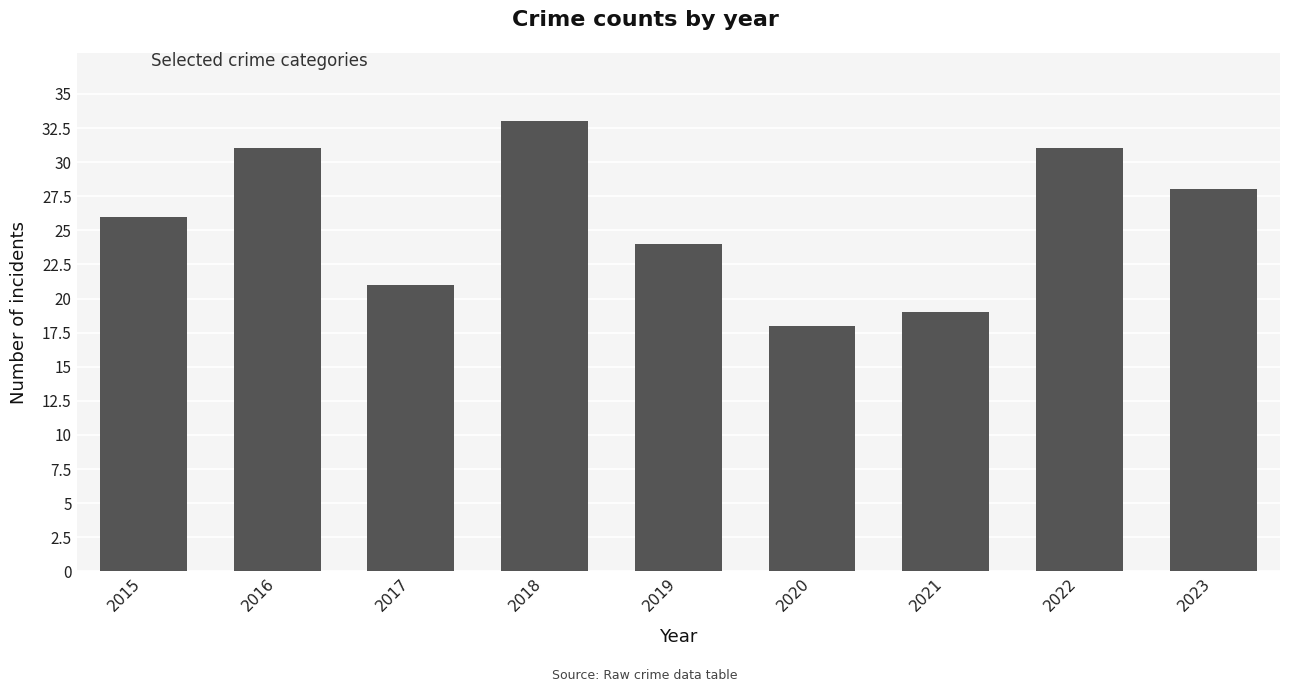

Approximately how many times larger is the value at 2019 compared to 2022?

0.8